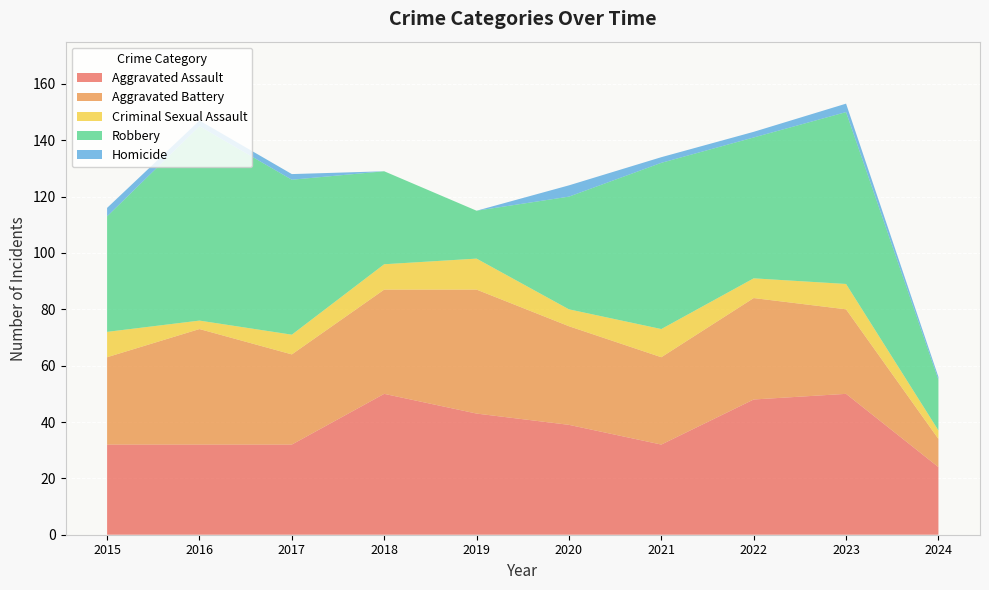

Reading left to right, extract all data points from this chart.

Aggravated Assault: 32	32	32	50	43	39	32	48	50	24
Aggravated Battery: 31	41	32	37	44	35	31	36	30	10
Criminal Sexual Assault: 9	3	7	9	11	6	10	7	9	3
Robbery: 41	69	55	33	17	40	59	50	61	18
Homicide: 3	2	2	0	0	4	2	2	3	1